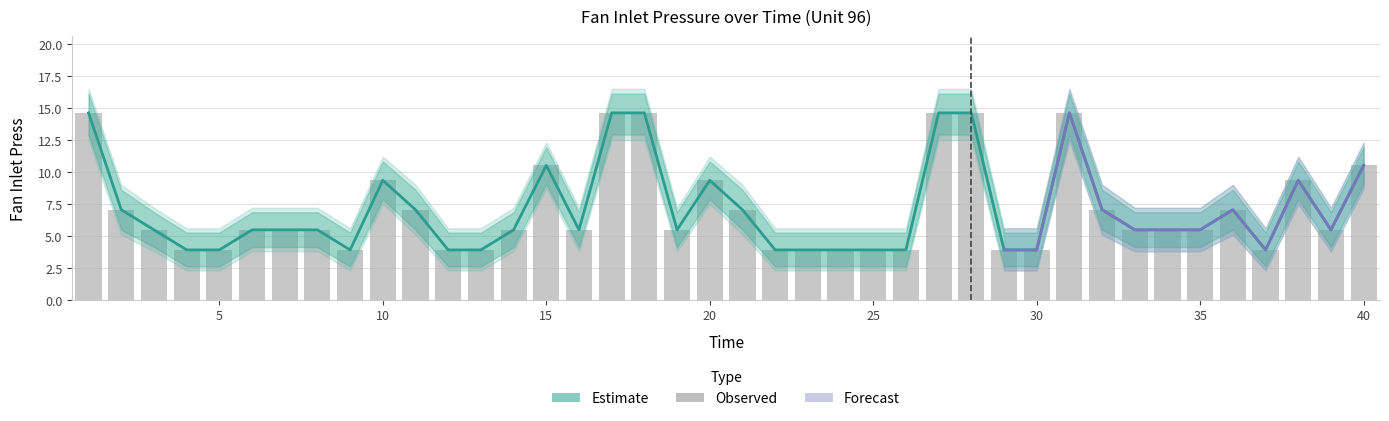

True or false: Fan Inlet Press Upper has a value of 11.1 at 10.

False